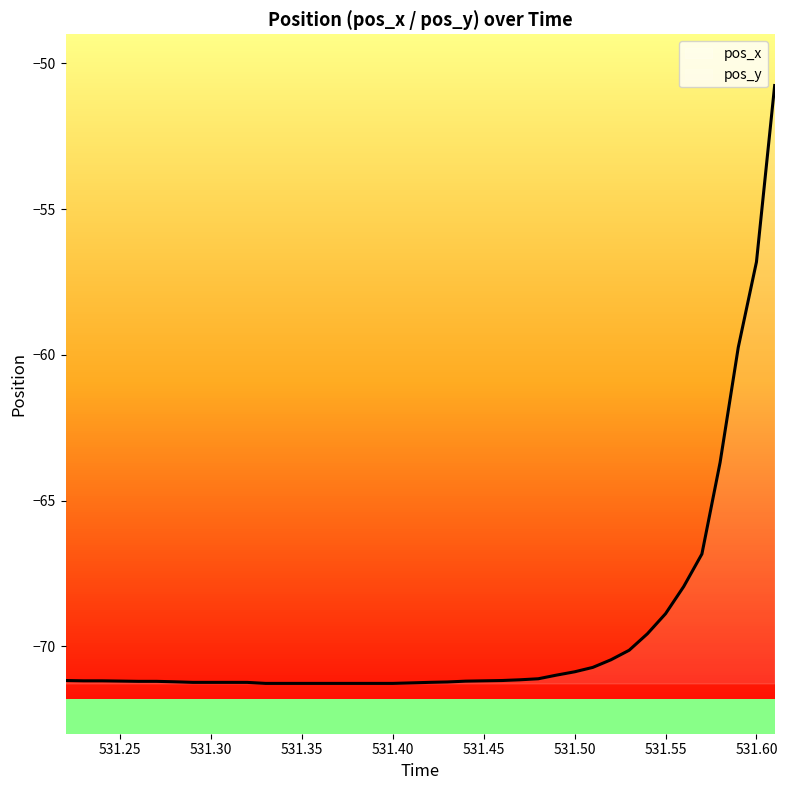

Which series has the largest range (max minus min)?

pos_y